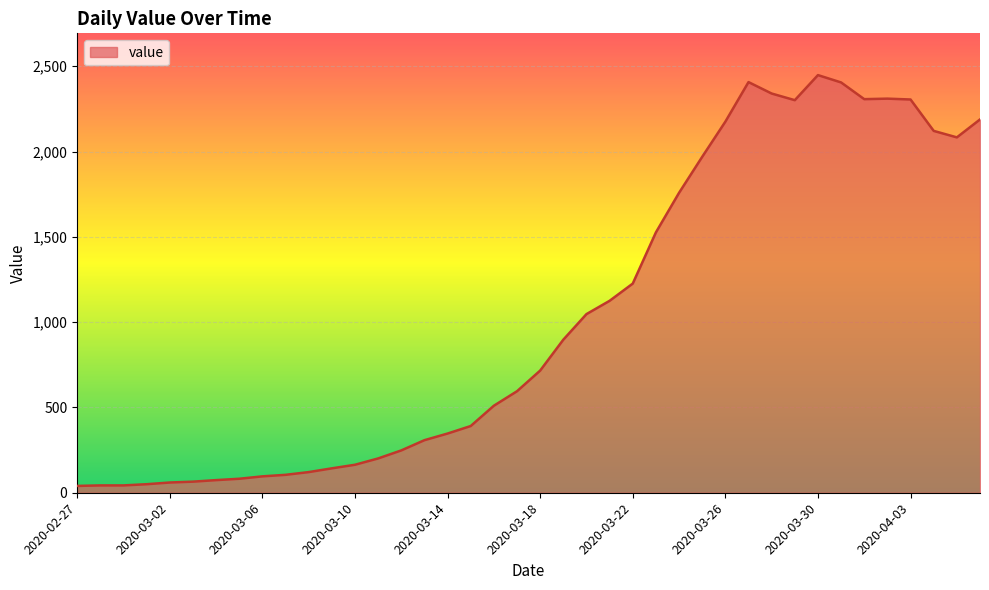

What is the greatest value displayed?

2448